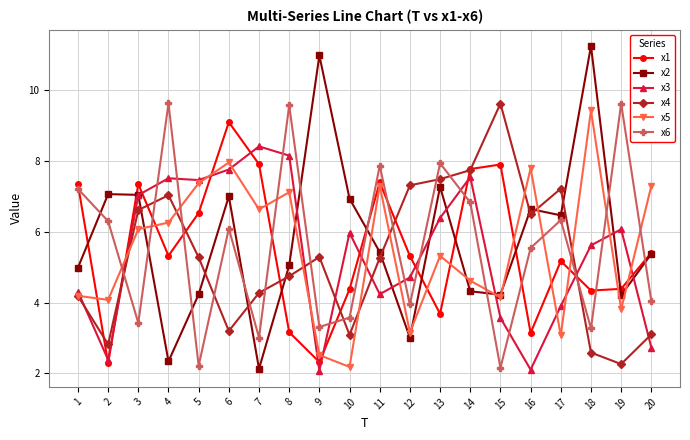

At which category does the chart reach its peak across all series?

18